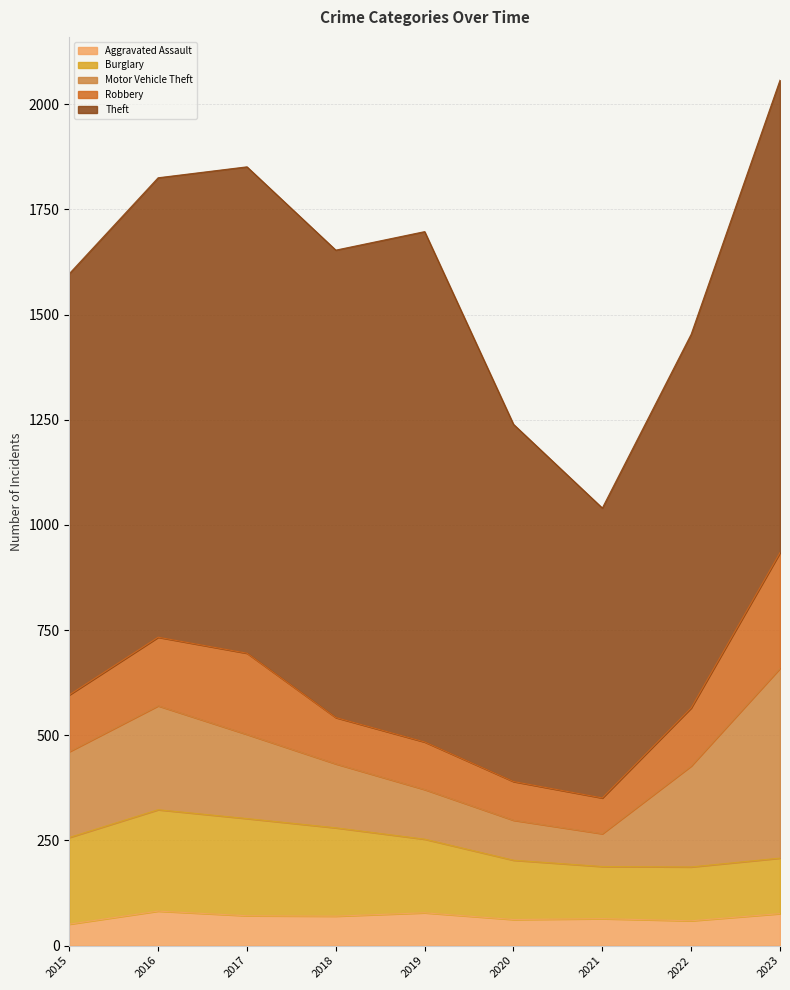

What is the difference between the Burglary values at 2021 and 2019?

51